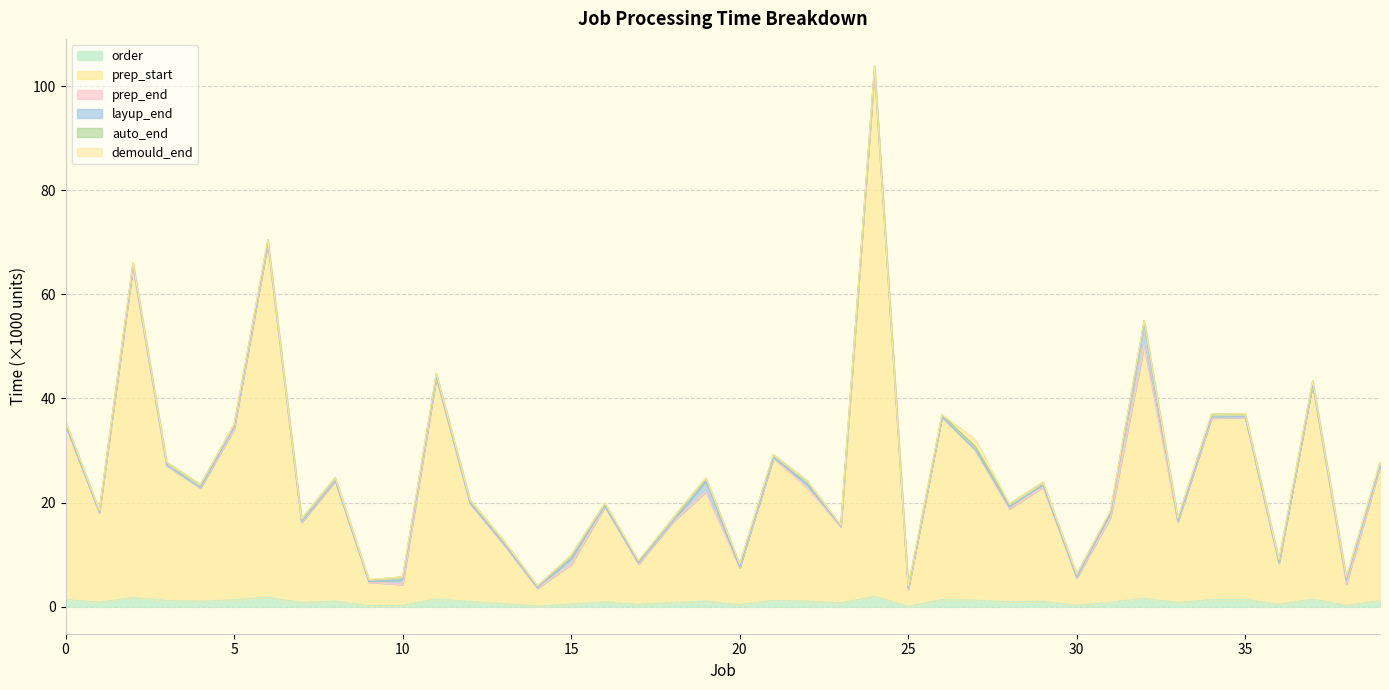

What is the value of the order point at the 14th from the left?

0.6